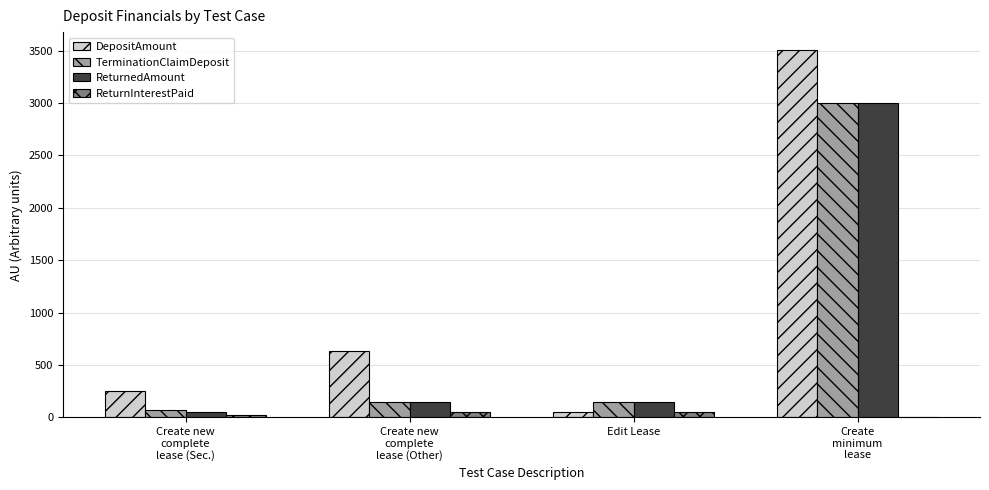

What is the sum of all ReturnInterestPaid values?

125.0